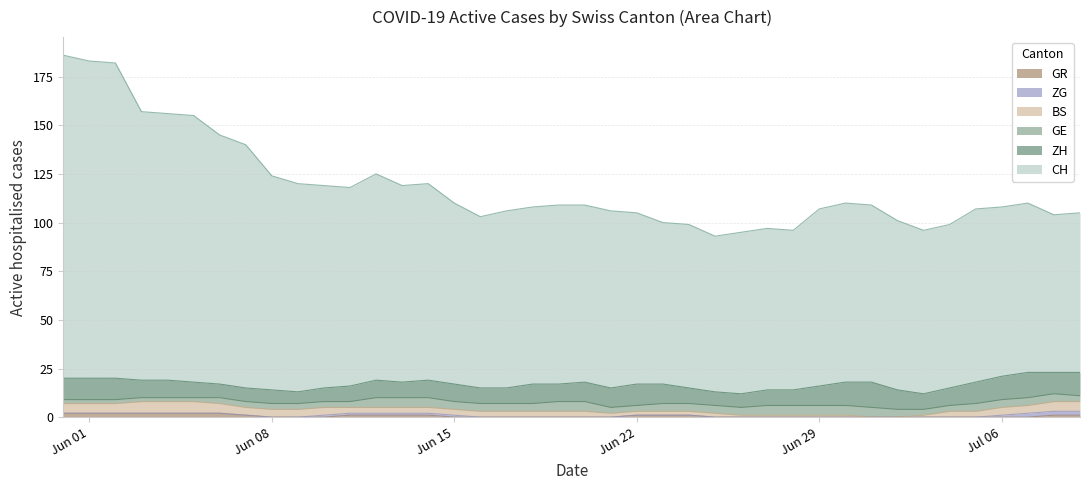

Between 22 and 29, which series saw the biggest shift?

CH